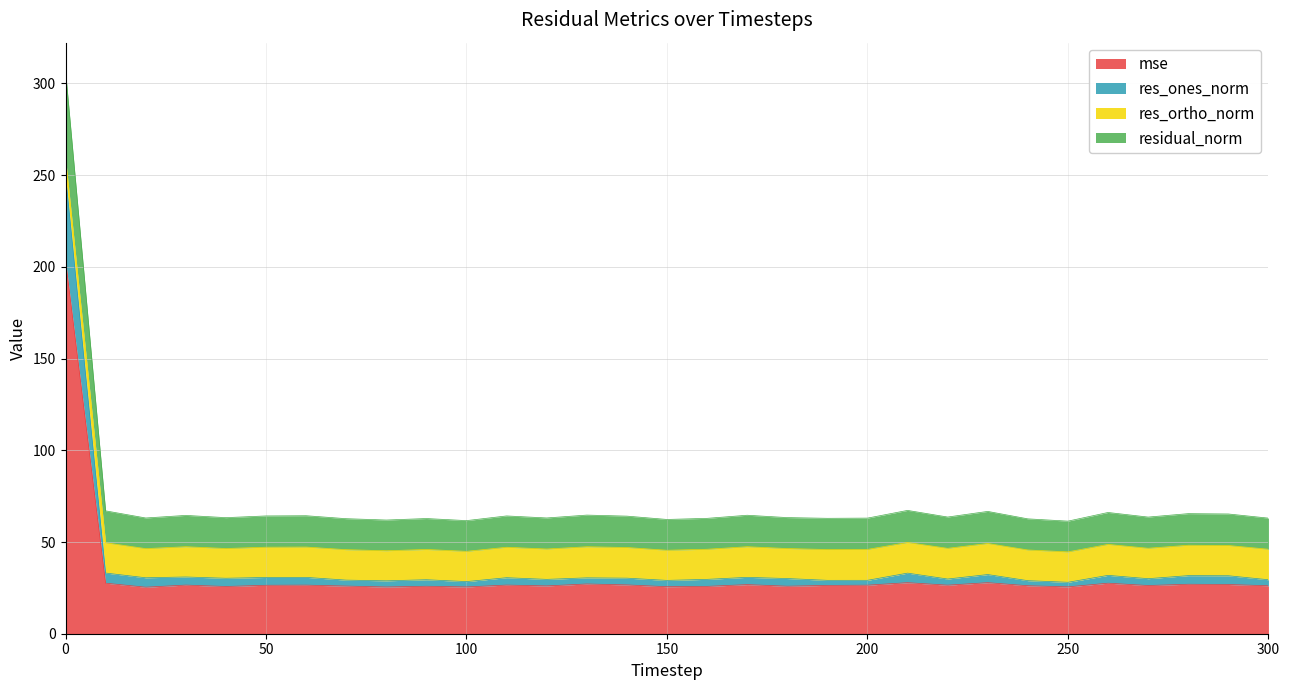

Reading left to right, transcribe all the data shown in this chart.

mse: 203.6	27.5	25.4	26.5	25.7	26.4	26.5	26.0	25.5	25.9	25.5	26.5	26.1	27.1	26.6	25.6	25.8	26.8	25.9	26.3	26.5	27.8	26.5	27.8	26.2	25.5	27.5	26.3	27.0	26.8	26.1
res_ones_norm: 249.9	33.1	30.5	30.9	30.2	30.7	30.7	29.2	28.8	29.4	28.4	30.5	29.6	30.5	30.3	29.1	29.6	30.7	30.1	29.1	29.1	33.0	29.8	32.3	28.9	28.0	31.8	30.0	31.7	31.6	29.4
res_ortho_norm: 259.5	49.6	46.4	47.4	46.5	47.2	47.3	45.8	45.2	45.9	44.9	47.1	46.2	47.4	47.0	45.5	46.0	47.4	46.4	45.9	46.0	49.7	46.6	49.2	45.7	44.6	48.7	46.6	48.2	48.1	46.1
residual_norm: 306.9	67.0	63.1	64.5	63.3	64.2	64.3	62.7	62.0	62.8	61.7	64.2	63.1	64.7	64.1	62.3	62.9	64.6	63.3	62.9	63.0	67.2	63.6	66.7	62.6	61.4	66.1	63.6	65.5	65.3	63.0